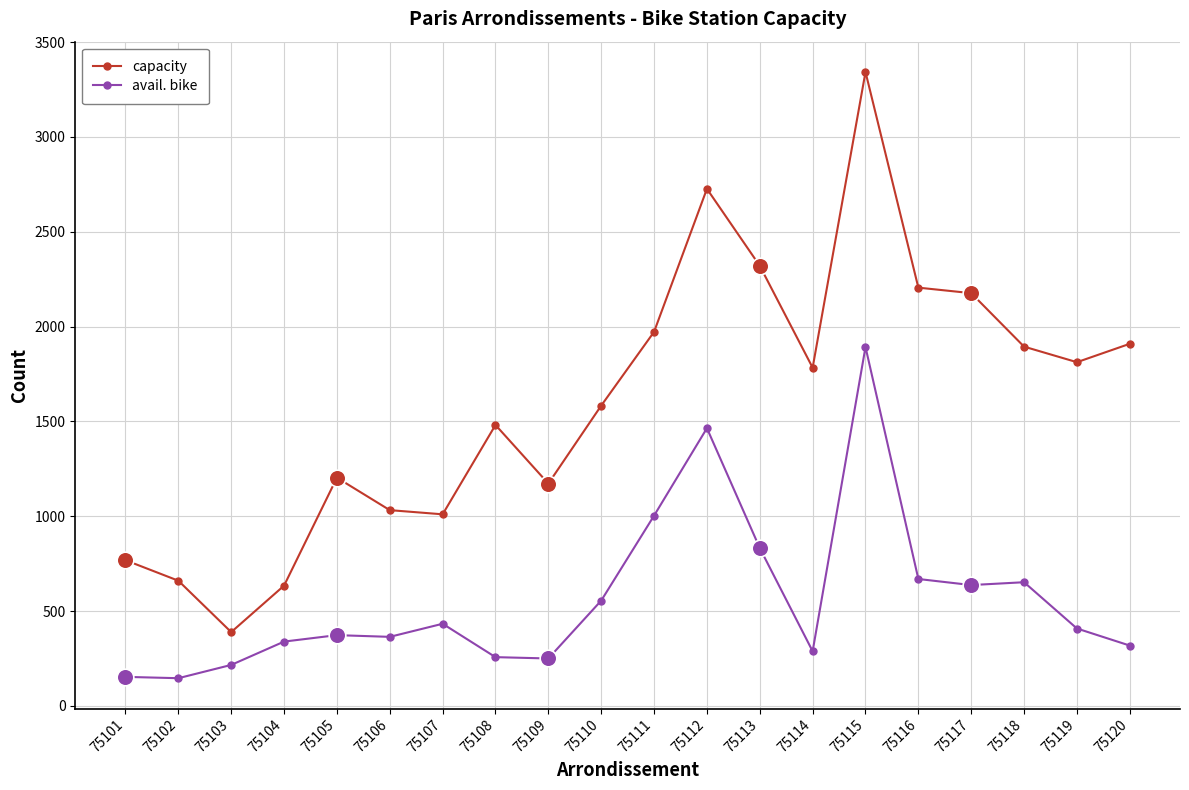

In avail. bike, how many points are lower than both neighbors (excluding endpoints)?

5